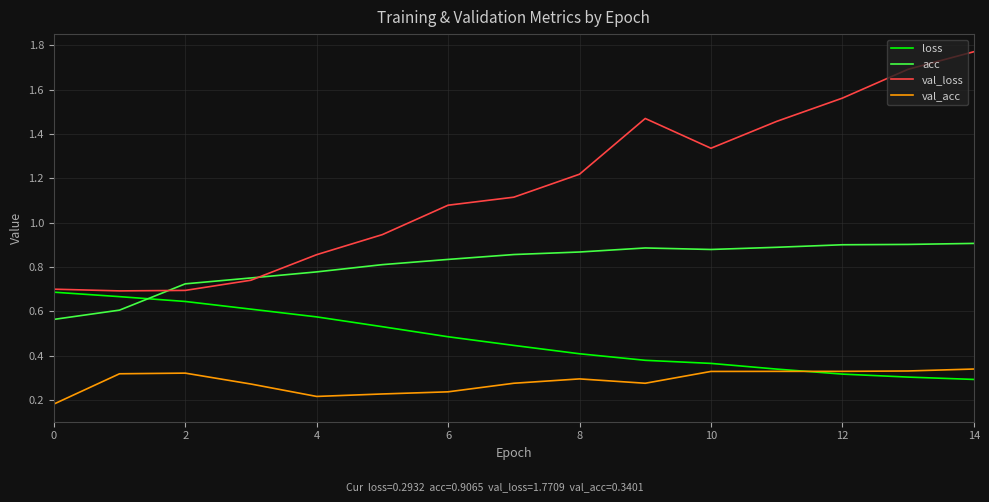

List the series in order of their overall mean, lowest first.

val_acc, loss, acc, val_loss